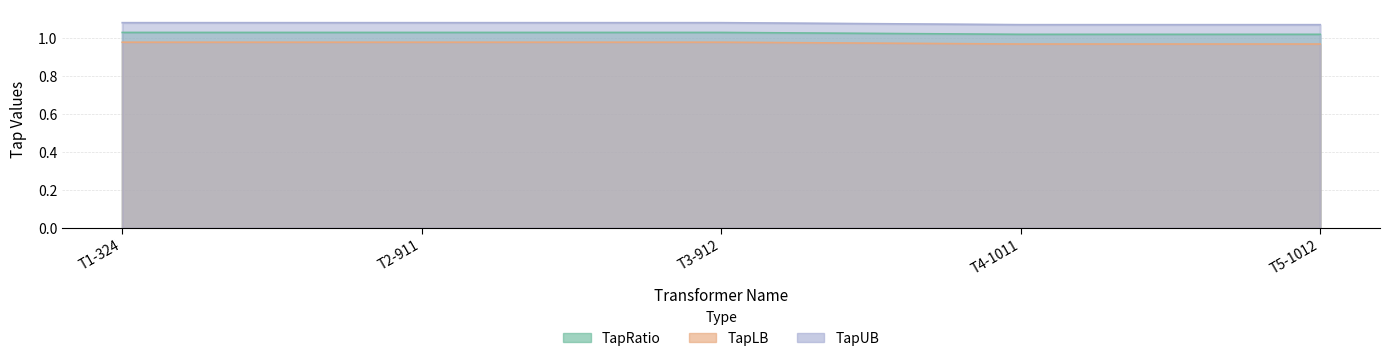

What is the label of the 1st point from the left?

T1-324